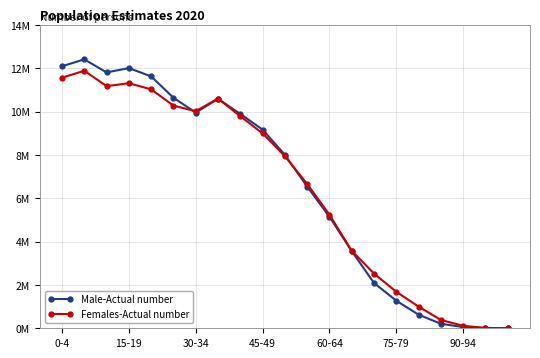

Which series has the widest spread of values?

Male-Actual number